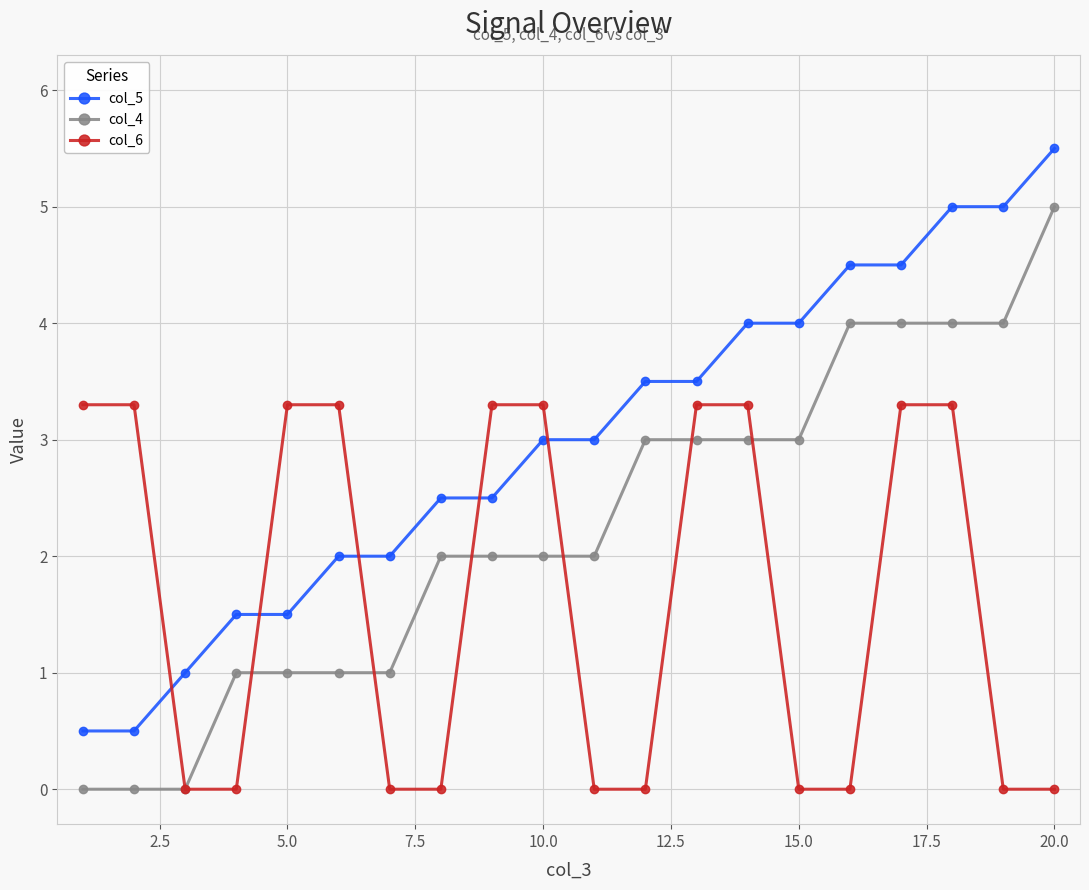

What is the highest value of the col_6 series?

3.3